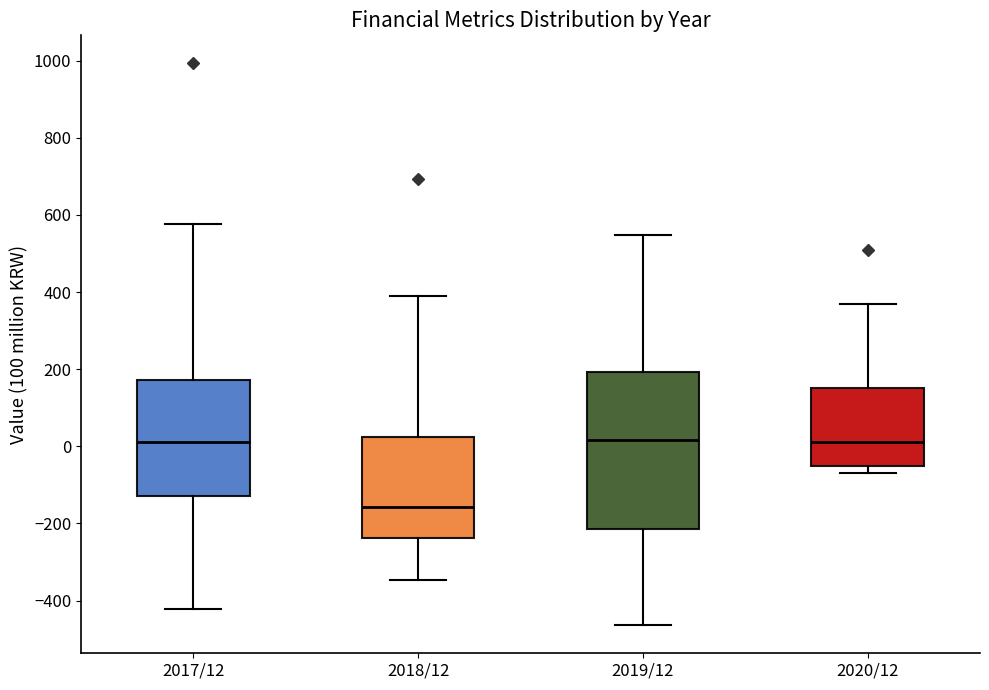

Reading left to right, transcribe this box plot: for each box, give where its median line is, the range the box spans, and where its two whiskers end, as read against the y-axis. The values are not printed on the chart, so give them approximately, as read against the axis.

2017/12: median 20, box -120 to 180, whiskers -420 to 580
2018/12: median -160, box -240 to 20, whiskers -340 to 400
2019/12: median 20, box -220 to 200, whiskers -460 to 540
2020/12: median 20, box -40 to 160, whiskers -60 to 380